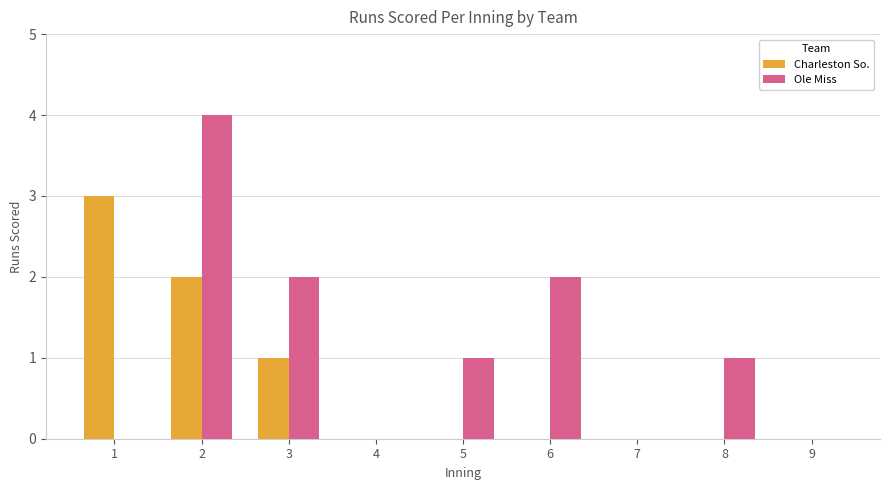

What is the maximum value for Ole Miss?

4